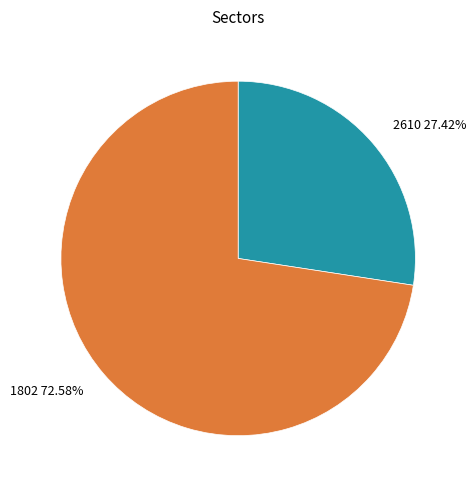

Rank the categories by value from lowest to highest.

2610, 1802